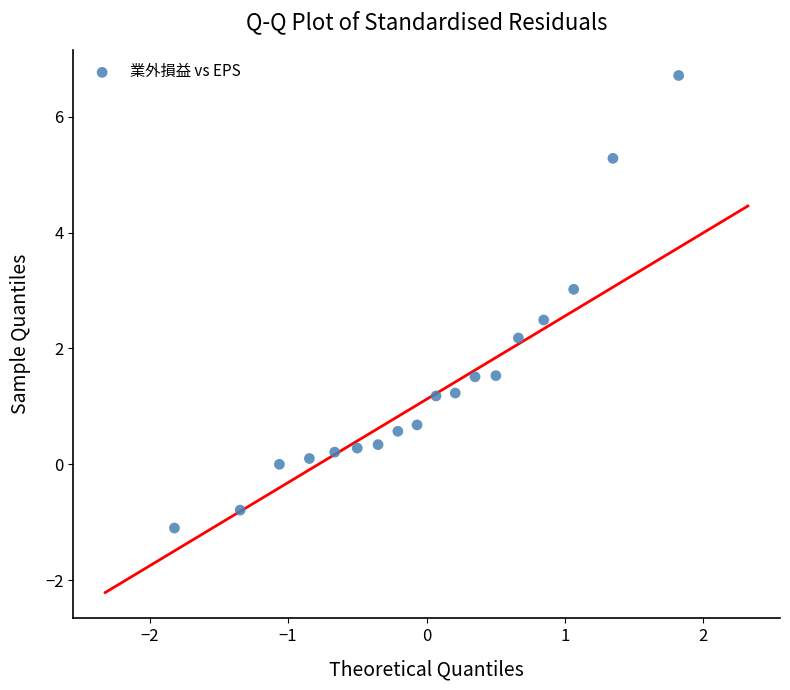

What is the range of X values (max minus min)?

3.6